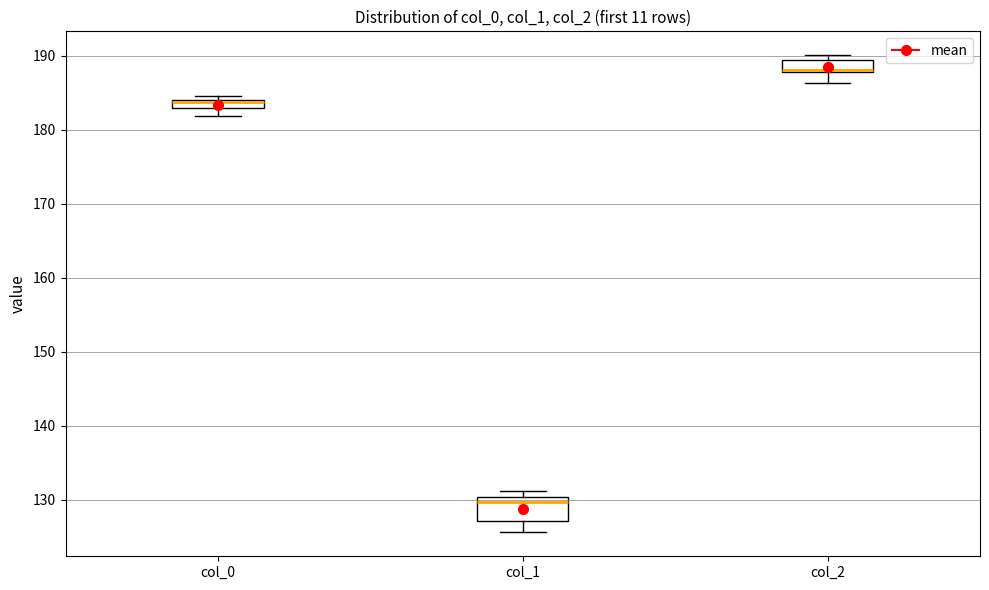

Which box is the tallest, from its lower edge to its upper edge?

col_1